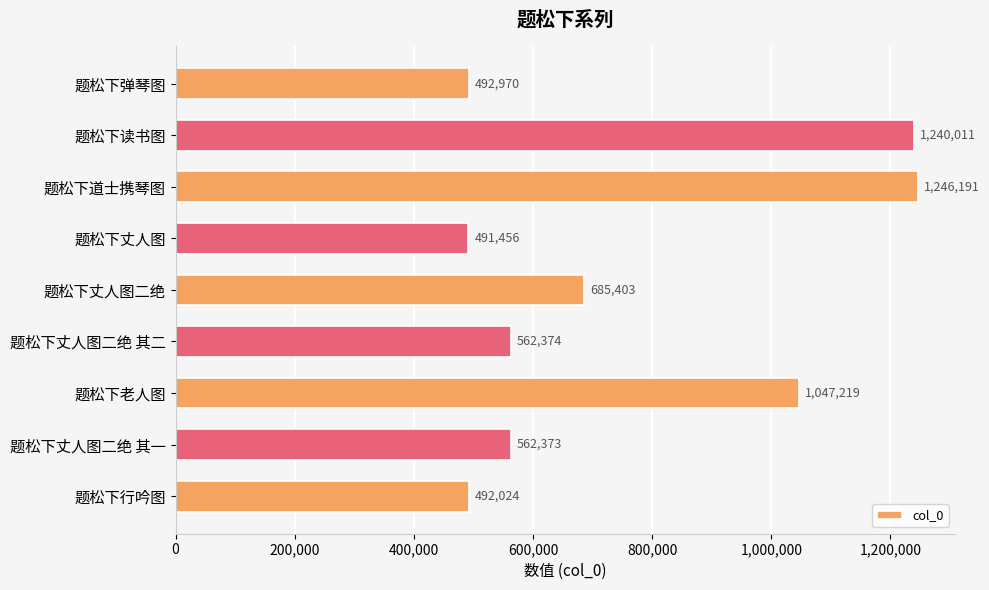

Rank the categories by value from highest to lowest.

题松下道士携琴图, 题松下读书图, 题松下老人图, 题松下丈人图二绝, 题松下丈人图二绝 其二, 题松下丈人图二绝 其一, 题松下弹琴图, 题松下行吟图, 题松下丈人图